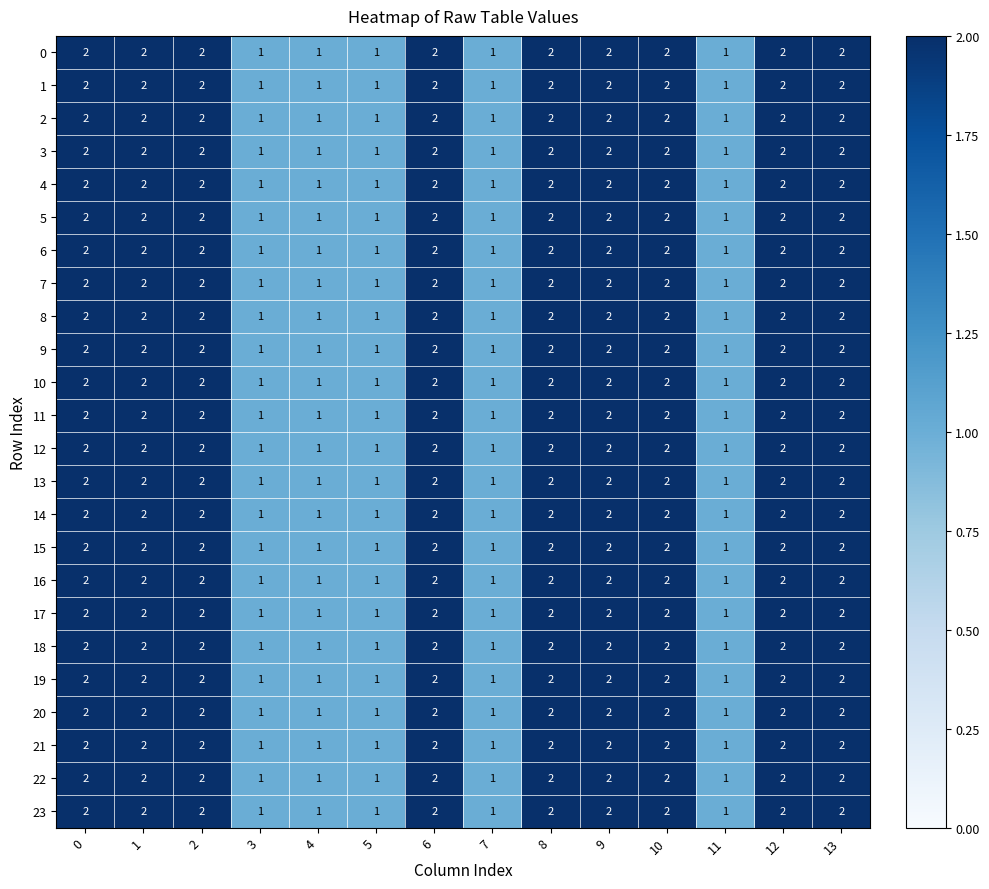

Is it true that 7 equals 2 at 10?

True